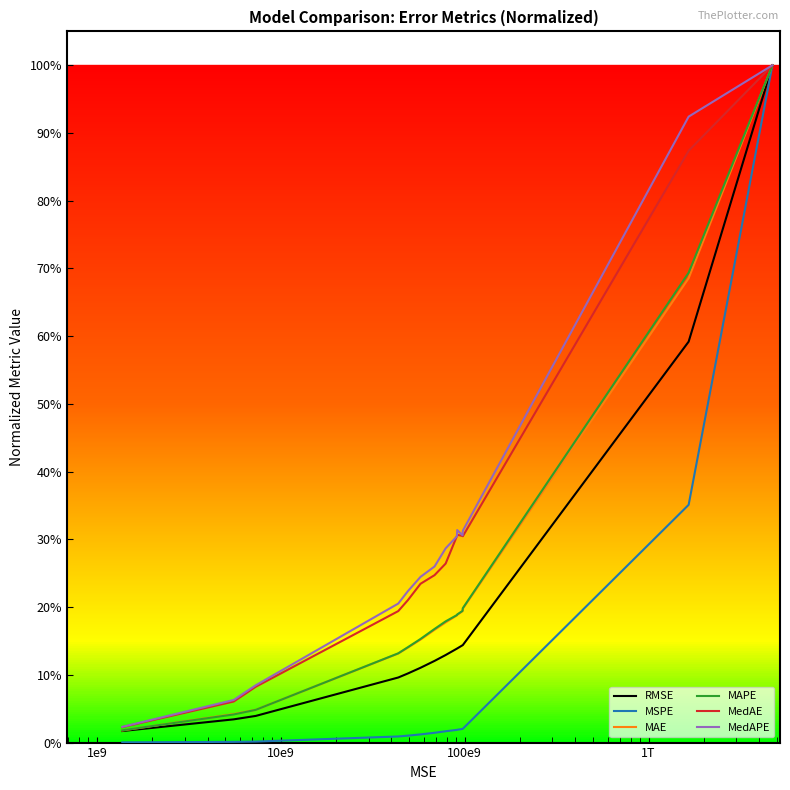

What are all the series names shown in the legend?

RMSE, MSPE, MAE, MAPE, MedAE, MedAPE